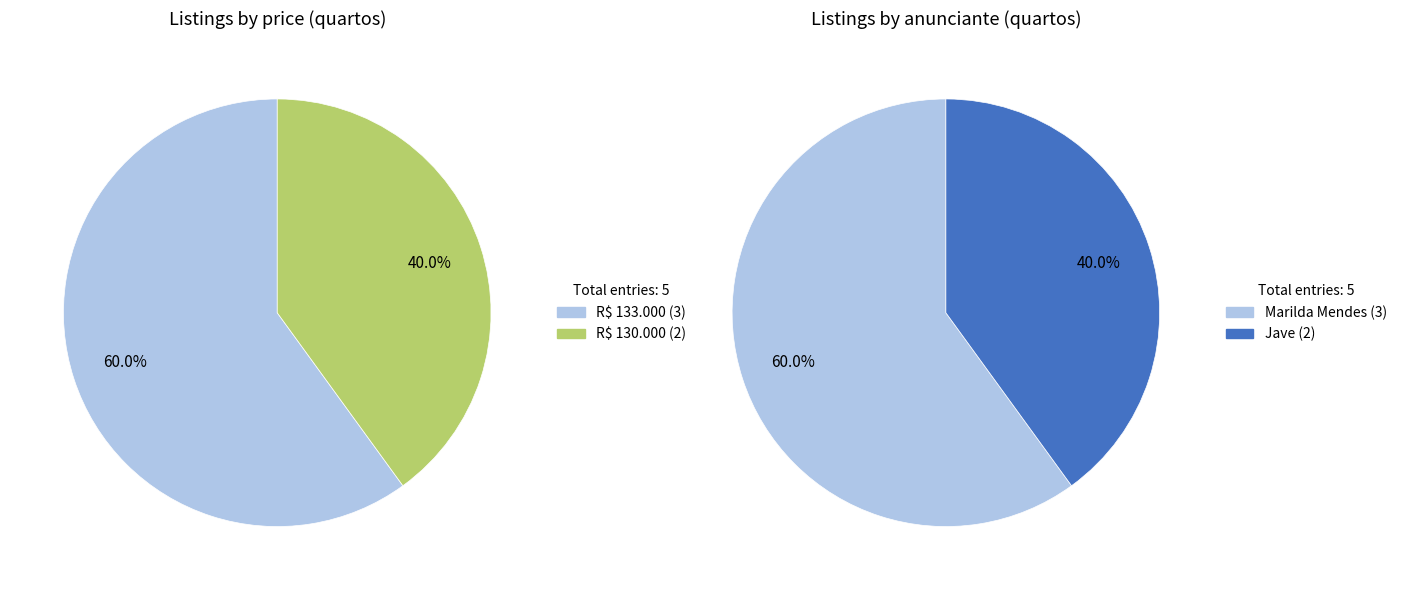

What is the change in value from R$ 133.000 to R$ 130.000?

-1